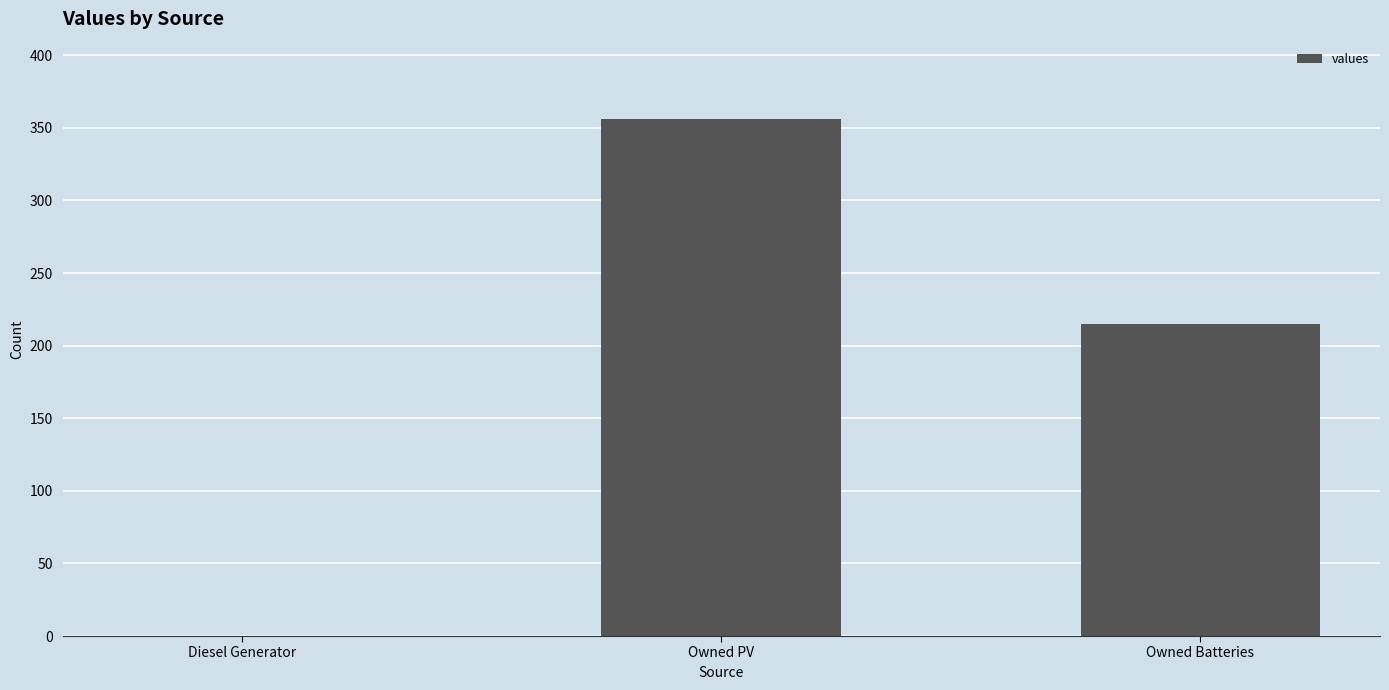

Is it true that the value at Owned PV is 356?

True